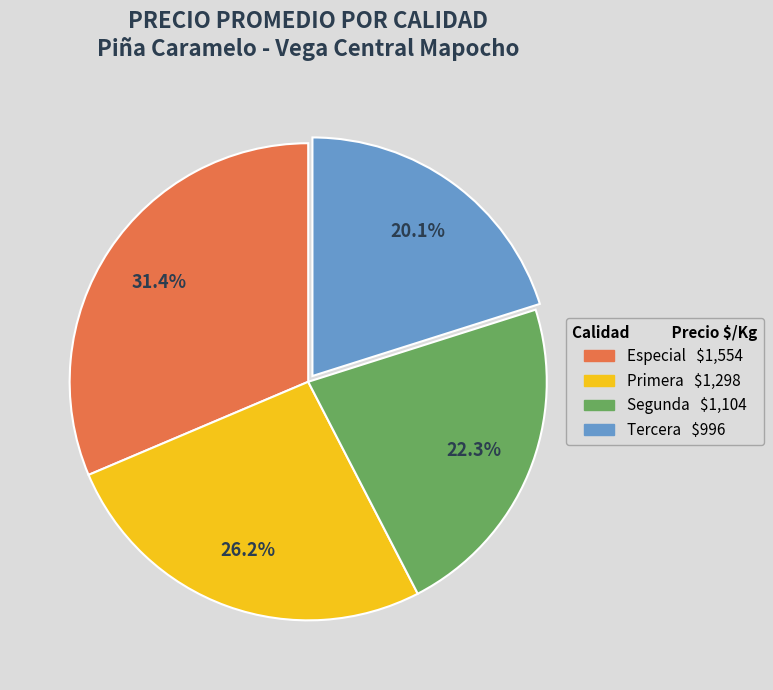

Rank the categories by value from lowest to highest.

Tercera, Segunda, Primera, Especial